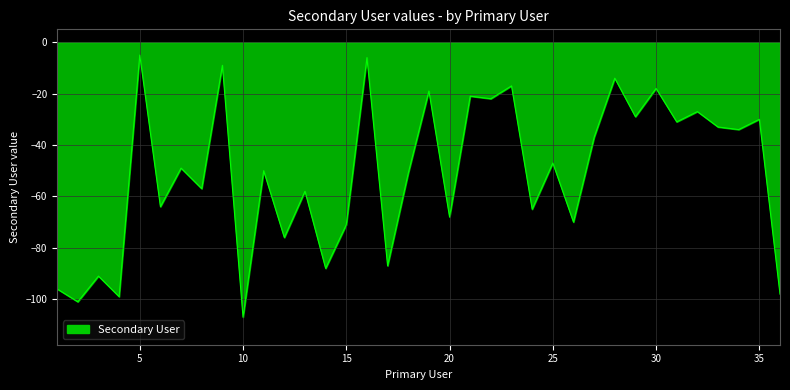

Reading left to right, list all the values displayed in this chart.

-96	-101	-91	-99	-5	-64	-49	-57	-9	-107	-50	-76	-58	-88	-71	-6	-87	-51	-19	-68	-21	-22	-17	-65	-47	-70	-37	-14	-29	-18	-31	-27	-33	-34	-30	-98